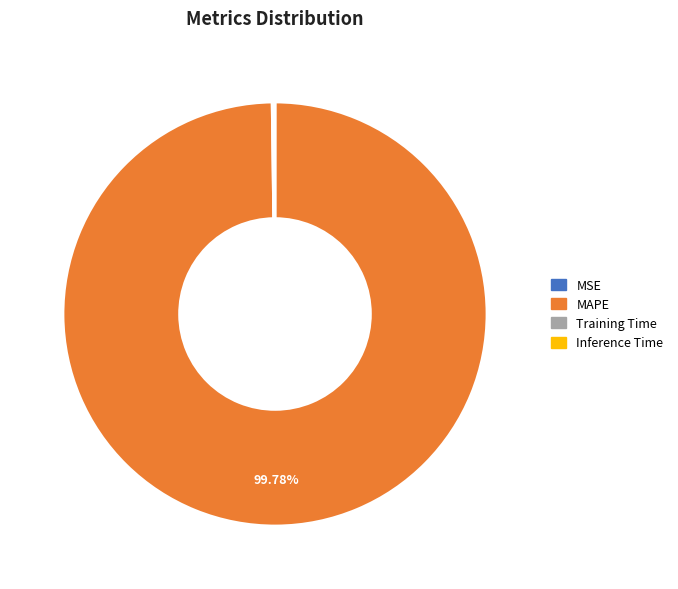

Which slice represents more than half of the pie?

MAPE